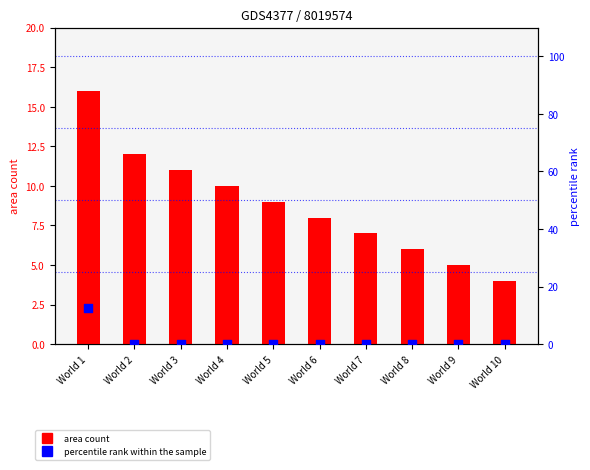

Which series has the largest total across all categories?

area count